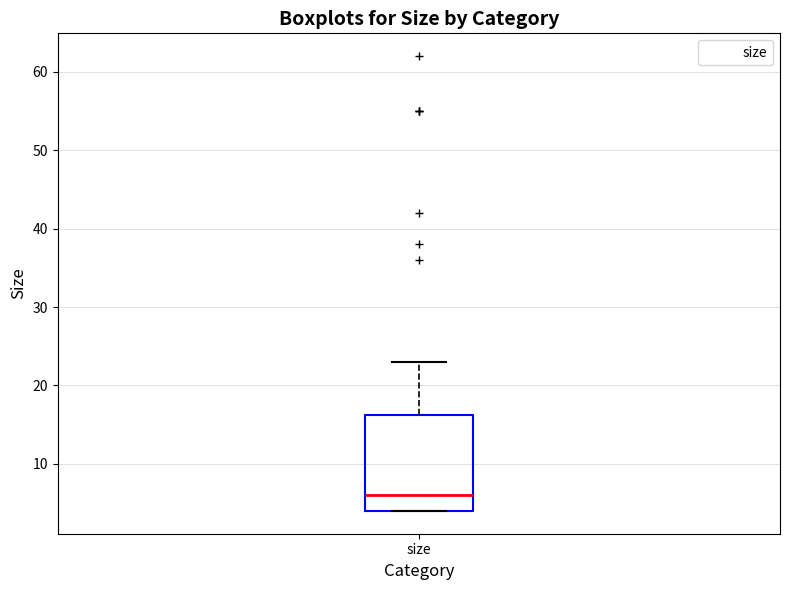

Where does the upper whisker of the box for size end on the y-axis? The values are not printed on the chart, so give them approximately, as read against the axis.

23